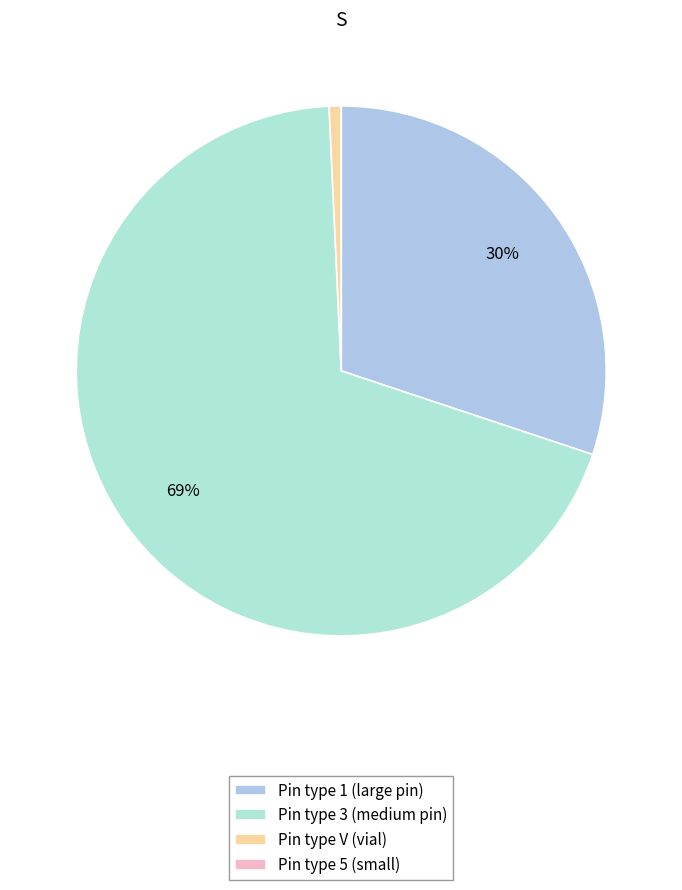

Does any single category account for the majority?

Yes